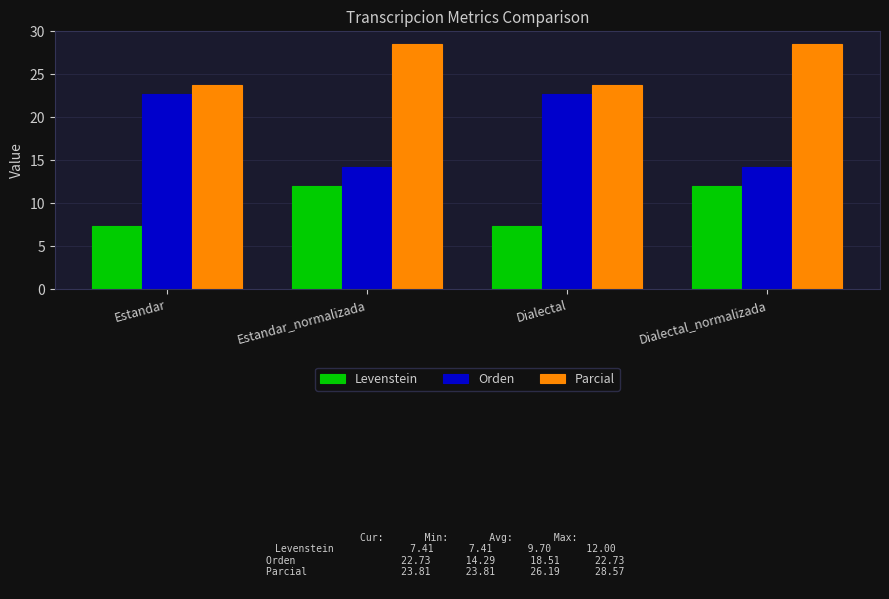

Read the Parcial value at Dialectal.

23.8